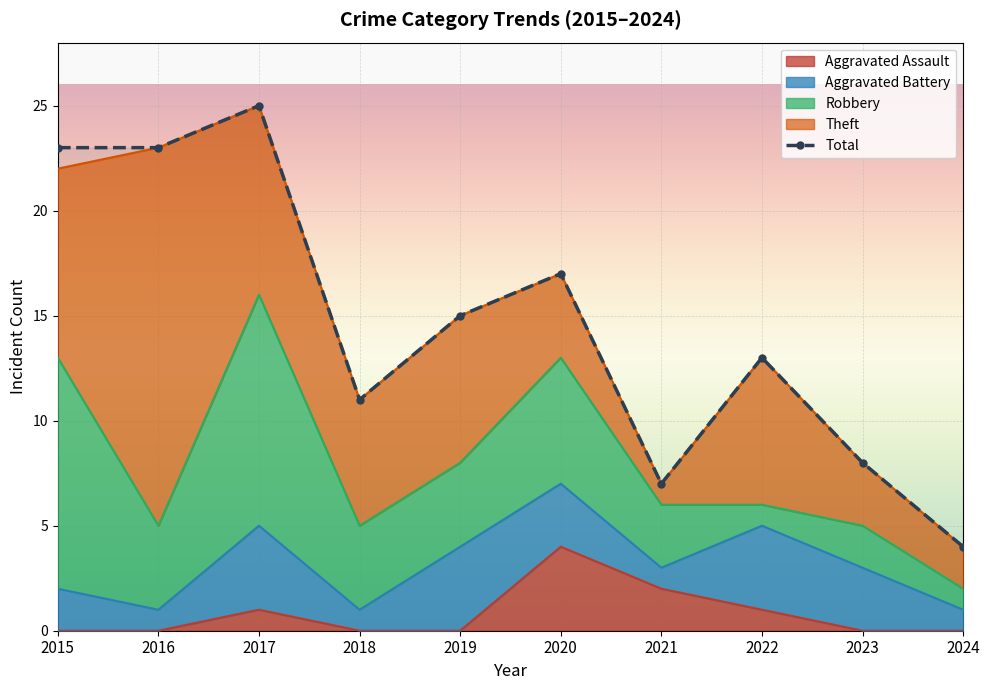

Which category has the highest value across all series?

2017